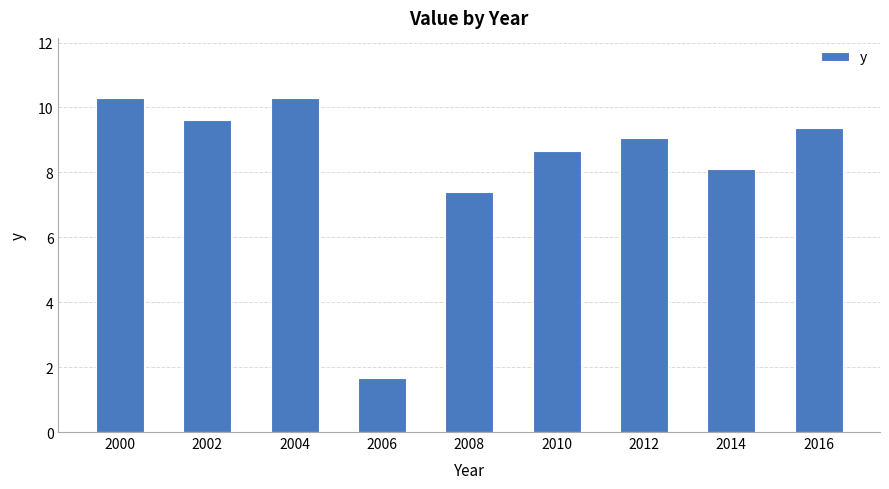

Reading left to right, list all the values displayed in this chart.

2000=10.3	2002=9.6	2004=10.3	2006=1.7	2008=7.4	2010=8.7	2012=9.1	2014=8.1	2016=9.4